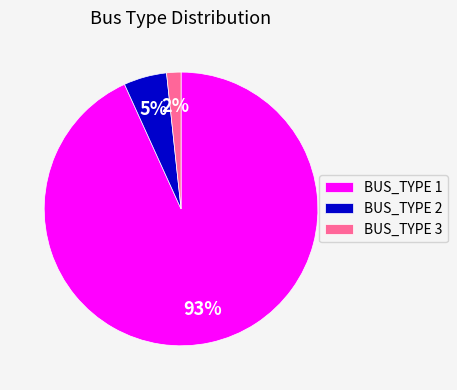

Count the number of slices in the pie.

3